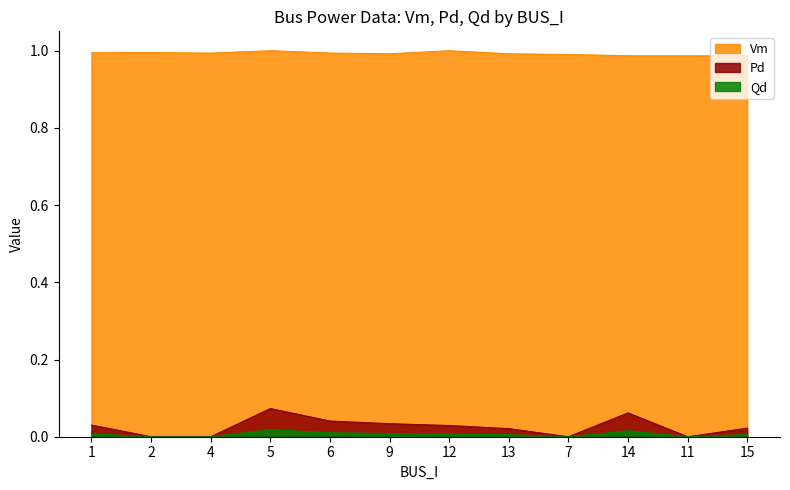

Read the Vm value at 9.

1.0